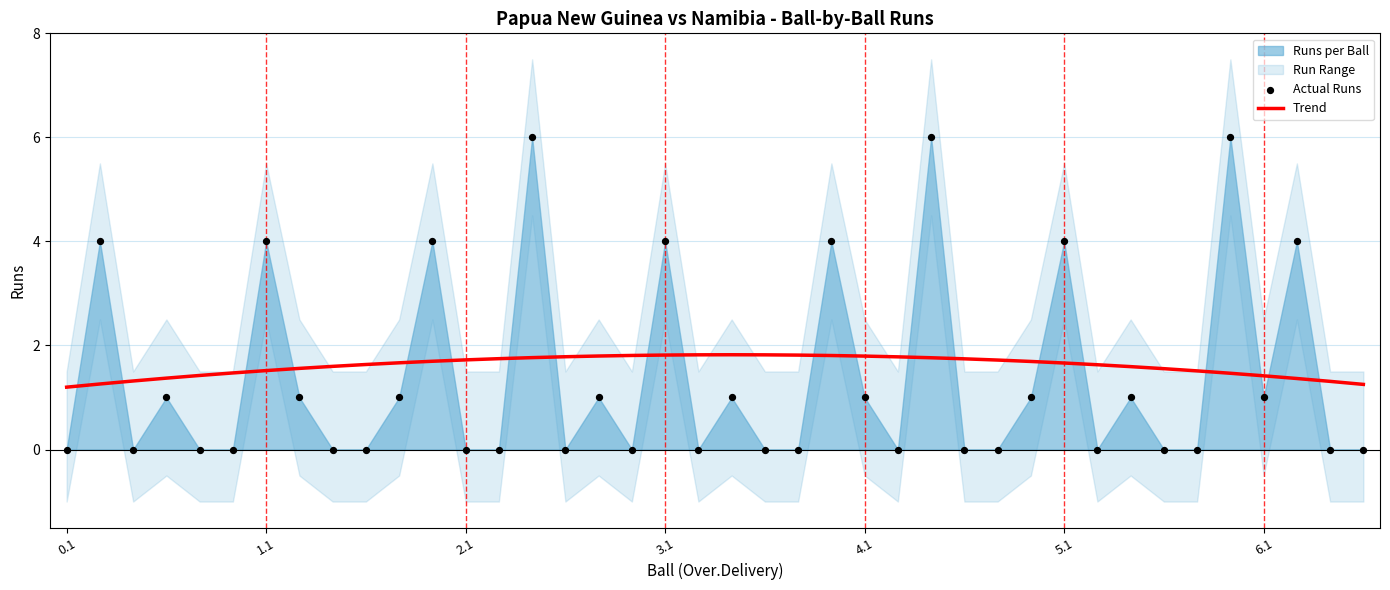

At which category is the sum across all series the highest?

14